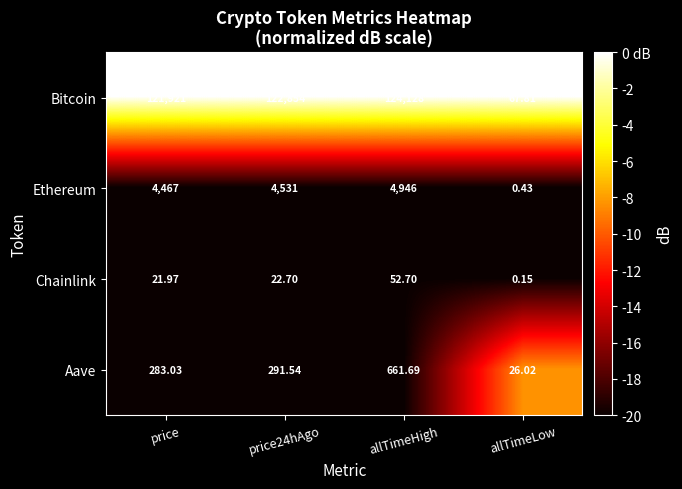

At allTimeLow, list the series in order from largest to smallest.

Bitcoin, Aave, Ethereum, Chainlink